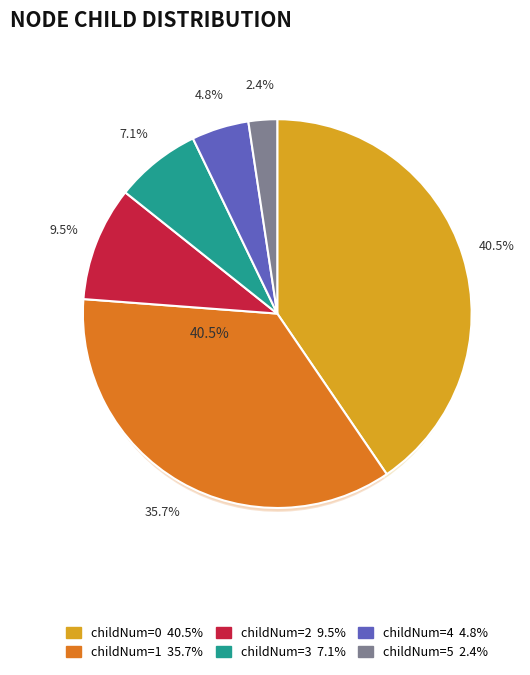

What is the change in value from 3 to 4?

-1